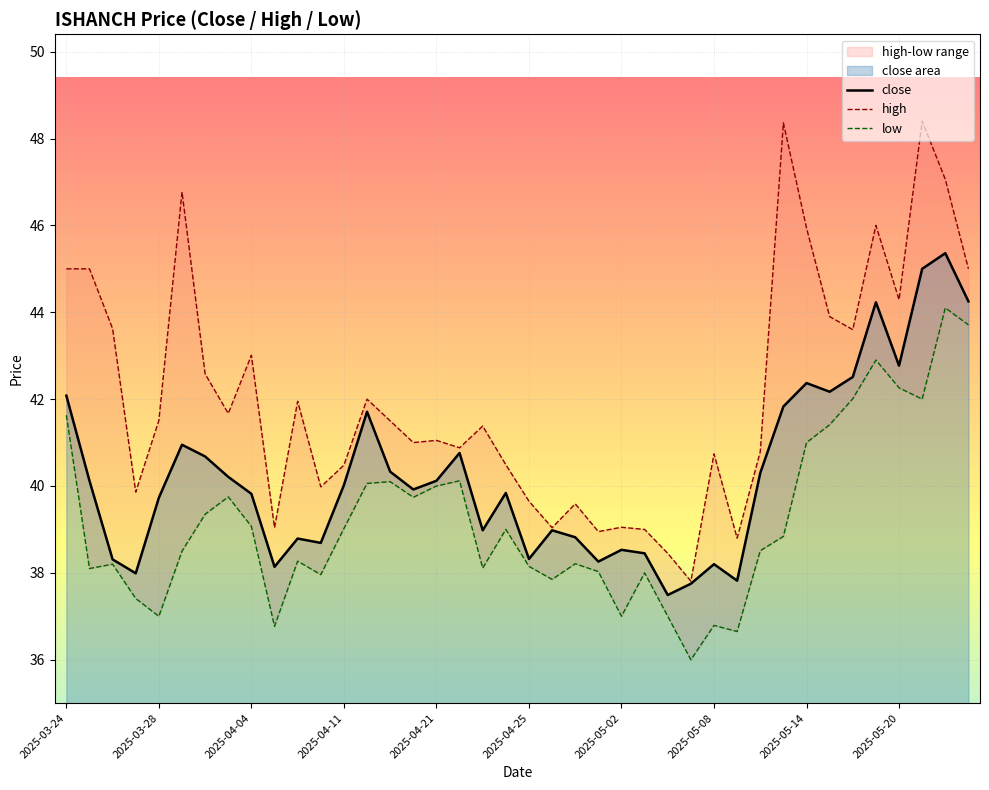

What is the highest value of the close series?

45.4